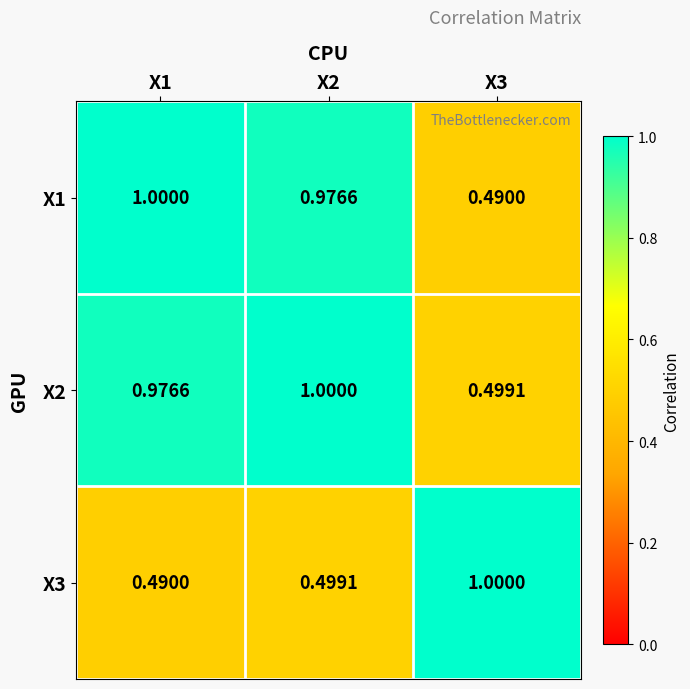

Is the value of X2 at X3 greater than the value of X1 at X1?

No